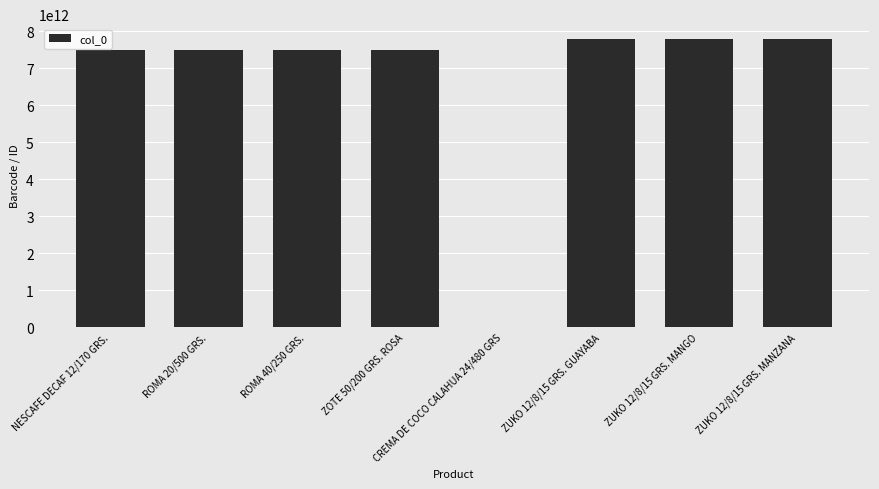

Read the value at NESCAFE DECAF 12/170 GRS., to the nearest 50.

7501059274350